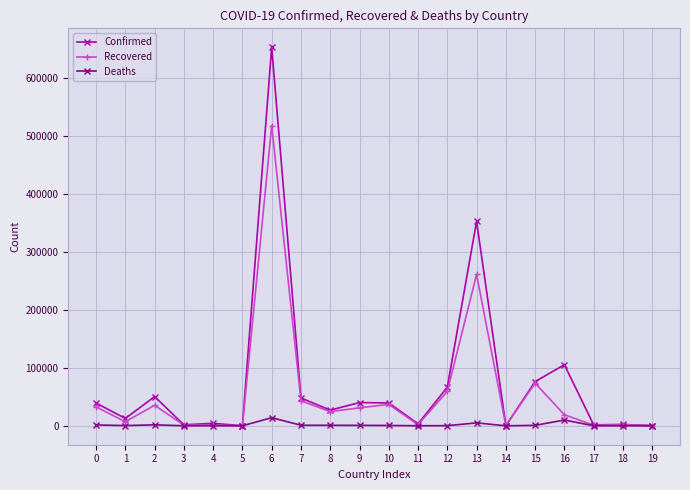

Which series has the largest range (max minus min)?

Confirmed